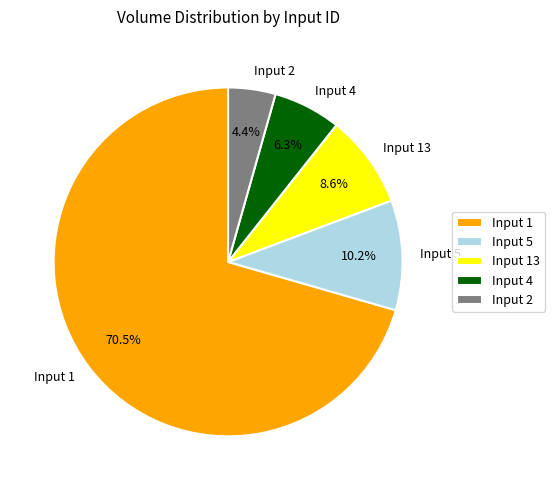

Which slice is the smallest?

Input 2